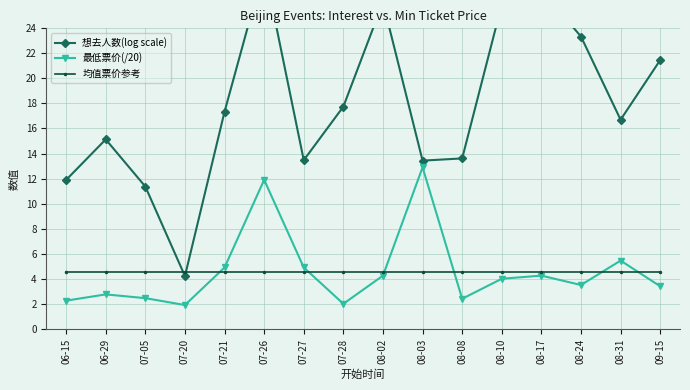

Is the value of 均值票价参考 at 07-20 greater than the value of 想去人数(log scale) at 08-03?

No